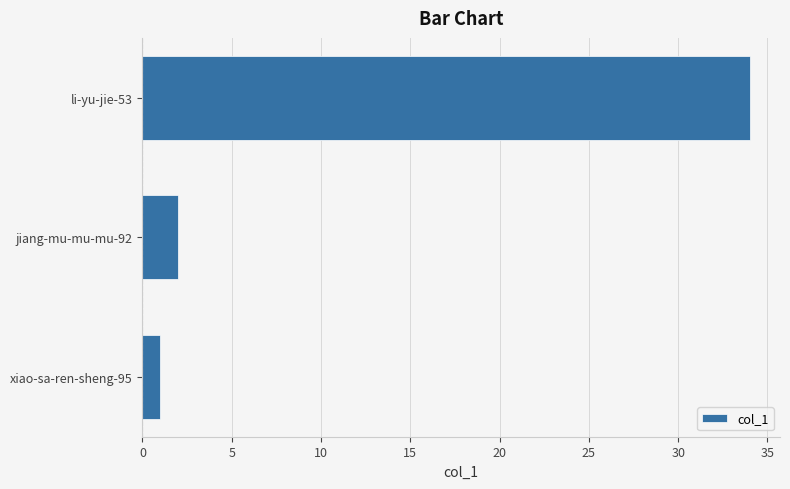

Rank the categories by value from highest to lowest.

li-yu-jie-53, jiang-mu-mu-mu-92, xiao-sa-ren-sheng-95